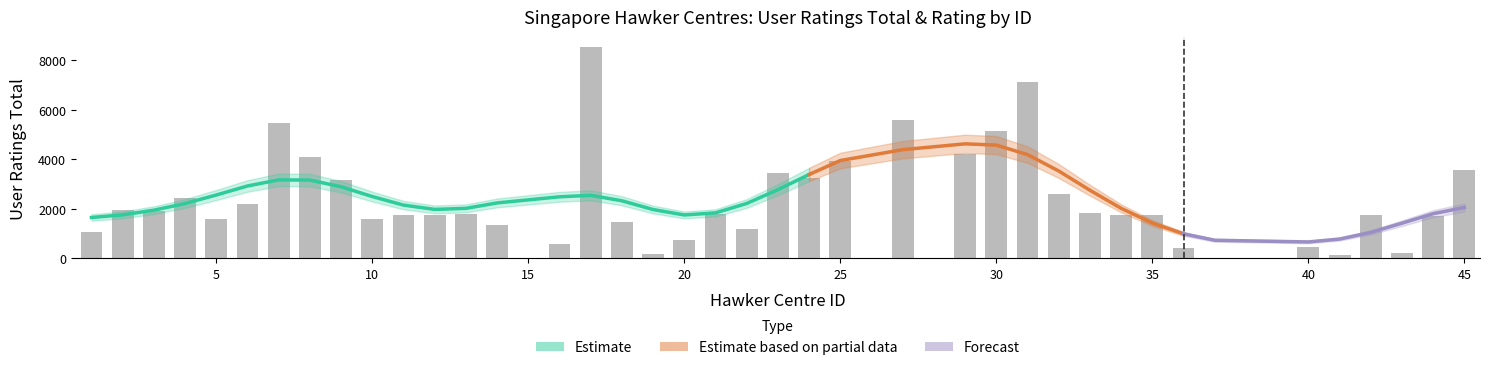

What is the change in value from 8 to 36?

-3687